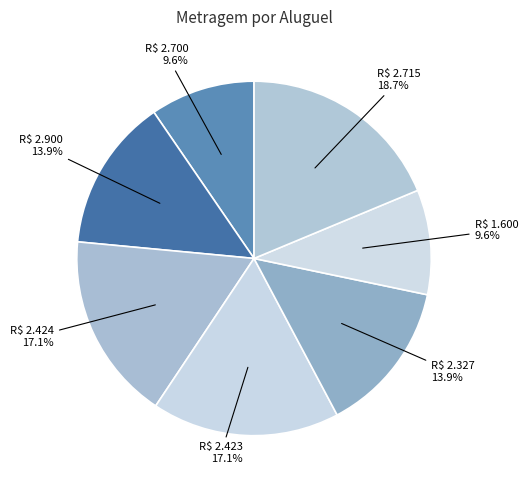

Which slice is the largest?

R$ 2.715